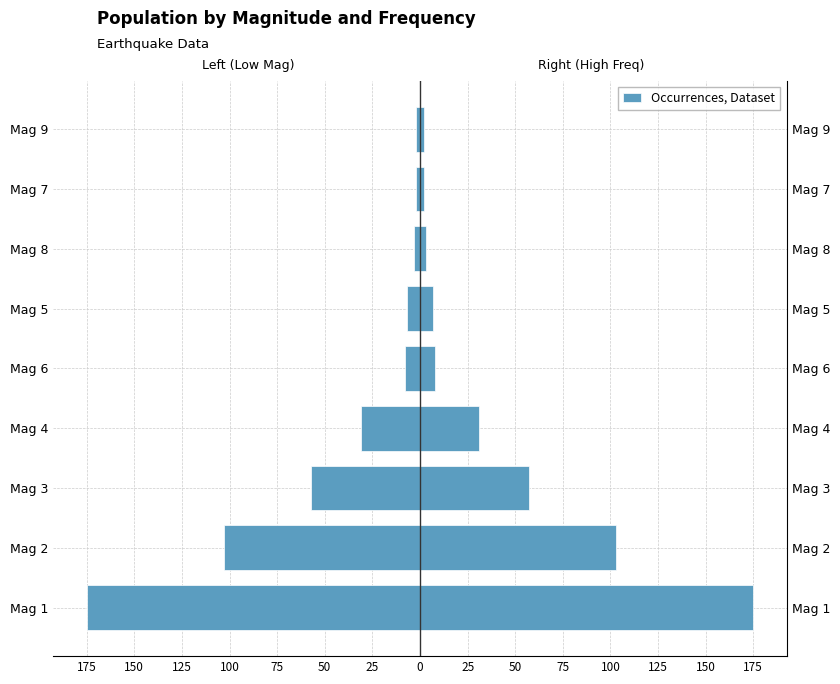

Reading left to right, list all the values displayed in this chart.

-175	-103	-57	-31	-8	-7	-3	-2	-2